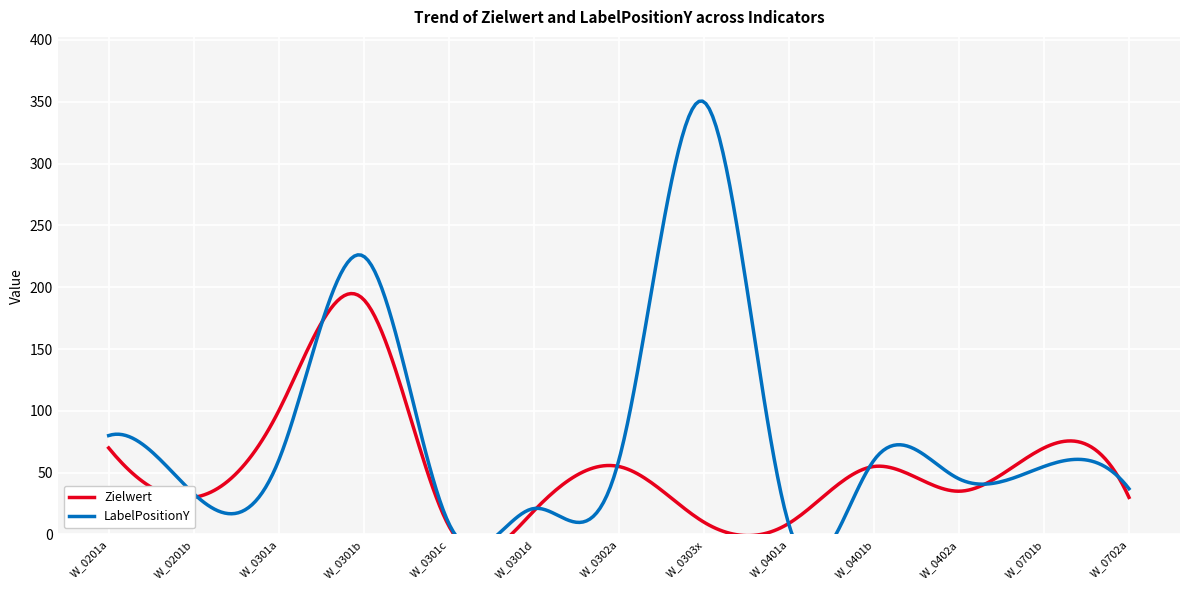

Reading left to right, what are all the values shown in this chart?

Zielwert: W_0201a=70	W_0201b=30	W_0301a=100	W_0301b=190	W_0301c=7	W_0301d=19	W_0302a=55	W_0303x=10	W_0401a=9	W_0401b=55	W_0402a=35	W_0701b=70	W_0702a=30
LabelPositionY: W_0201a=80	W_0201b=33	W_0301a=60	W_0301b=225	W_0301c=9	W_0301d=21	W_0302a=60	W_0303x=350	W_0401a=8	W_0401b=60	W_0402a=45	W_0701b=55	W_0702a=37